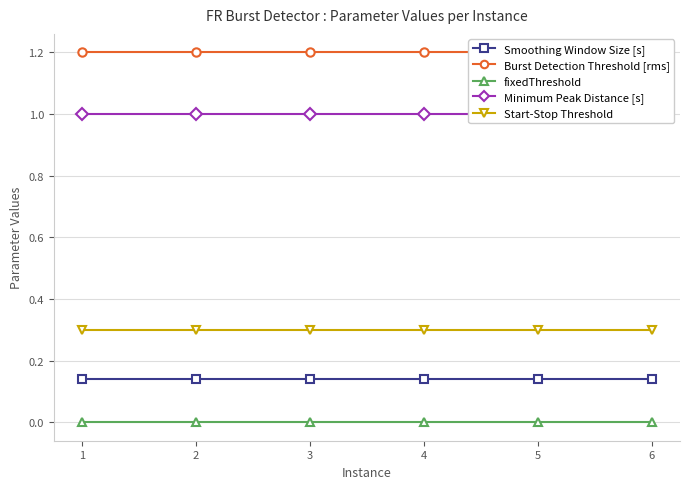

At which label is fixedThreshold closest to 0?

1